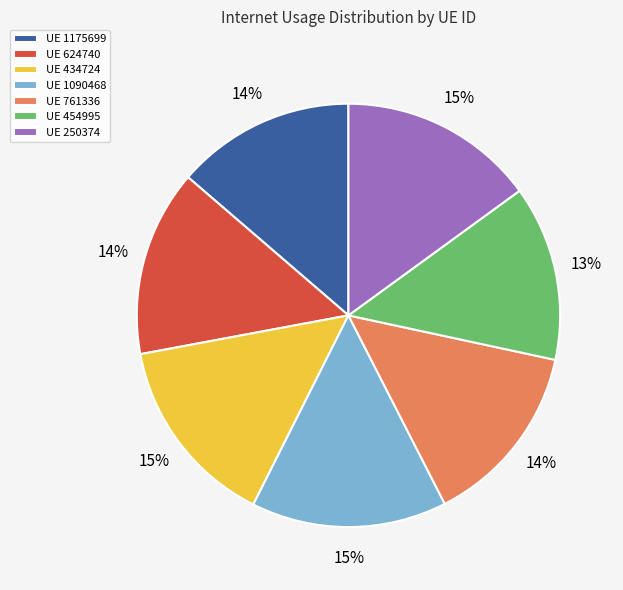

Count the number of slices in the pie.

7